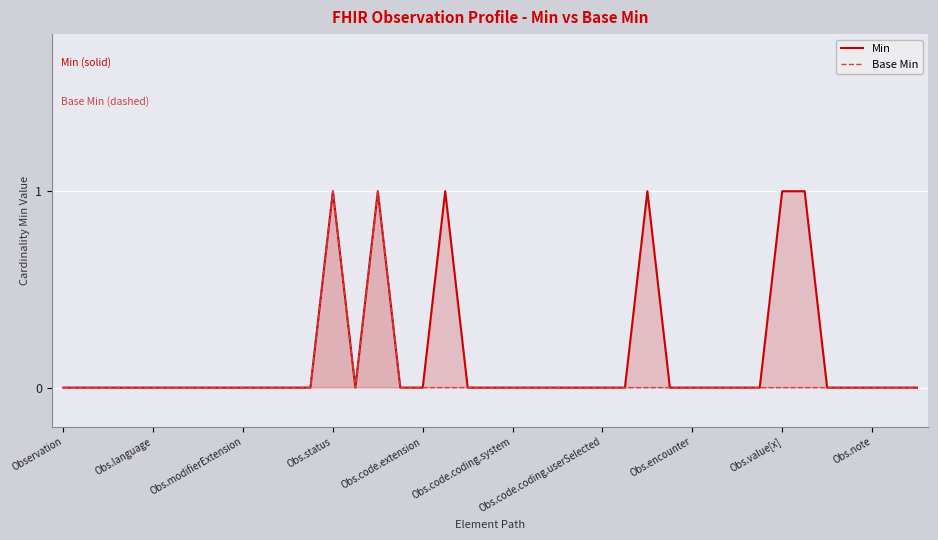

True or false: Min and Base Min cross at least once.

False